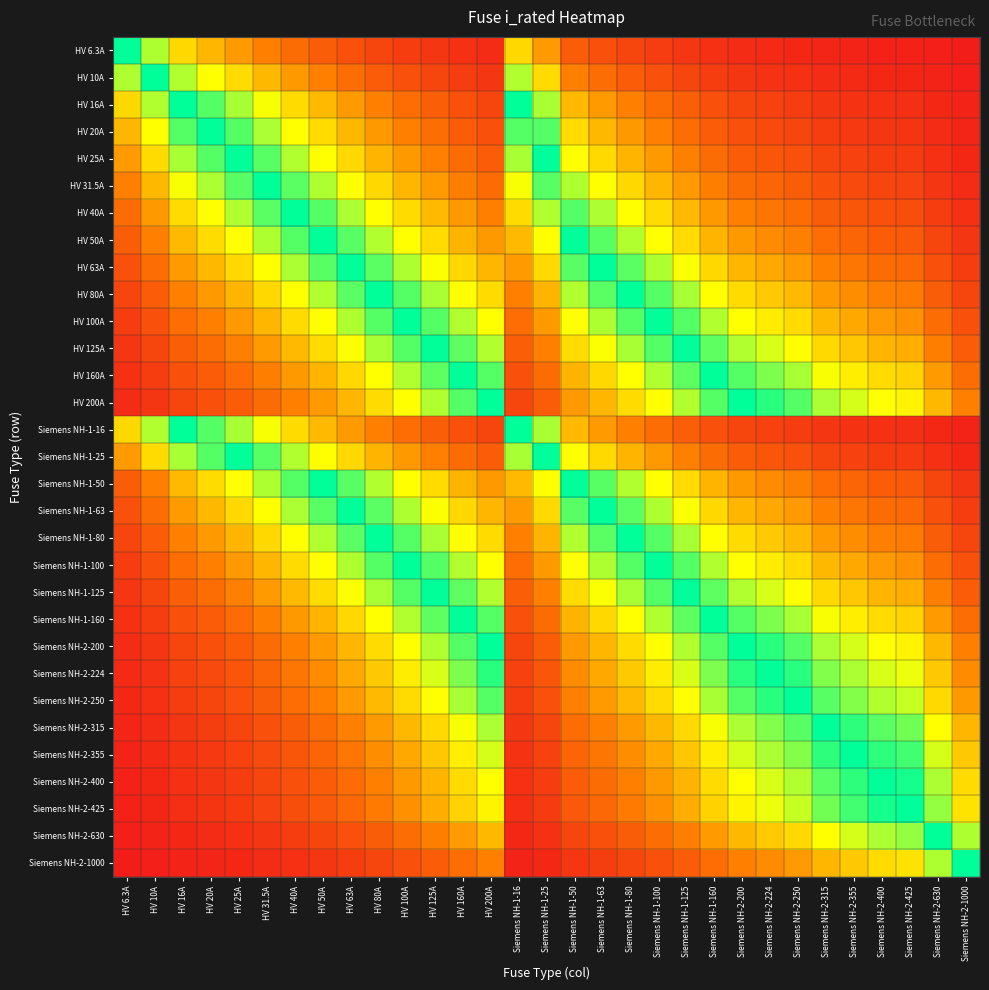

Count the number of data series in this chart.

31